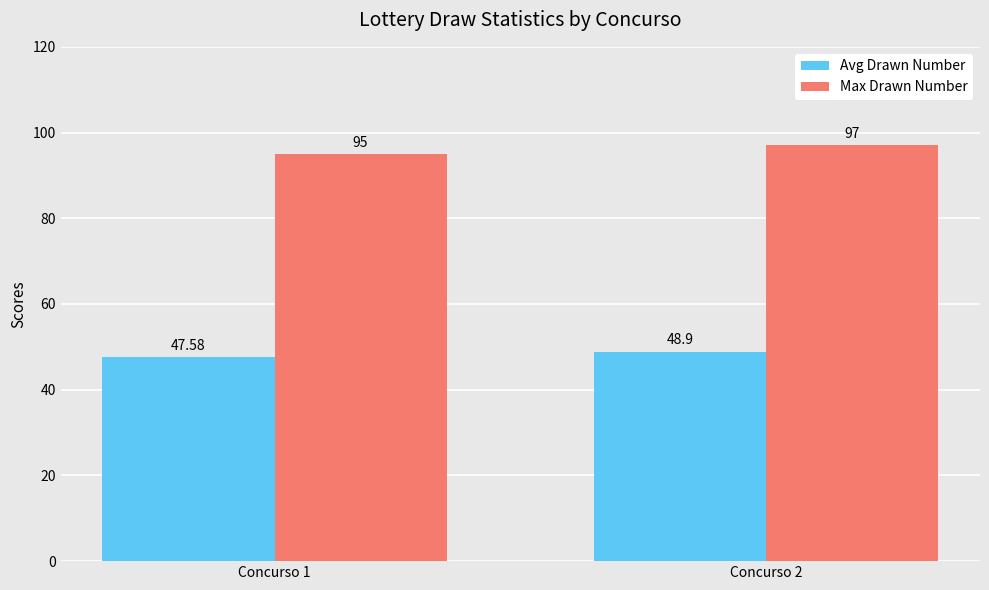

Is it true that Avg Drawn Number equals 47.6 at Concurso 1?

True